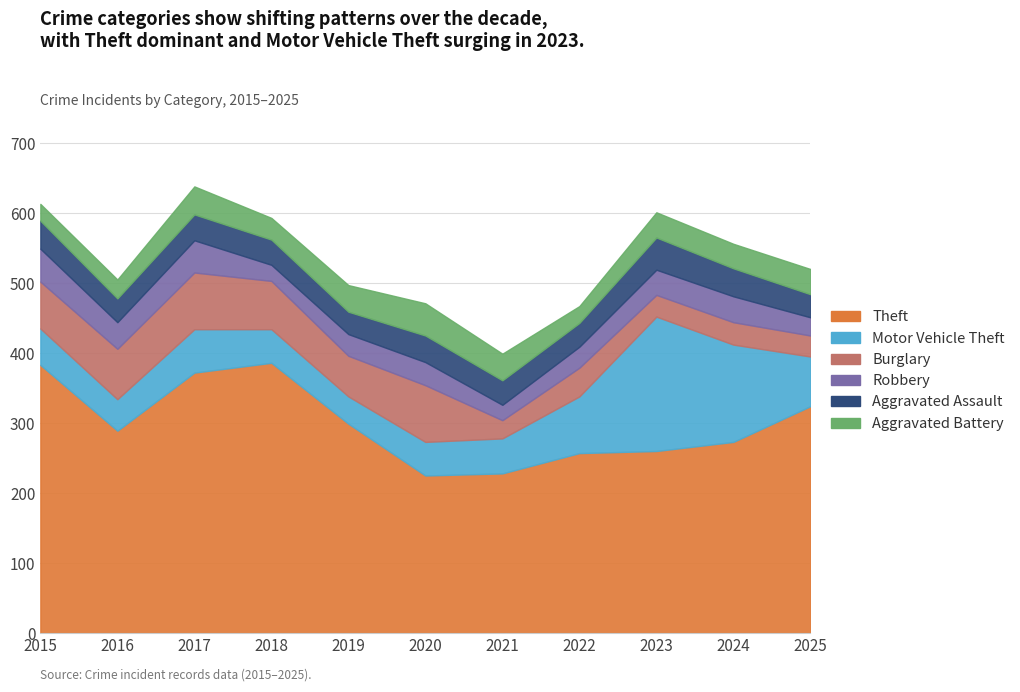

At which category does Theft reach its first local valley?

2016